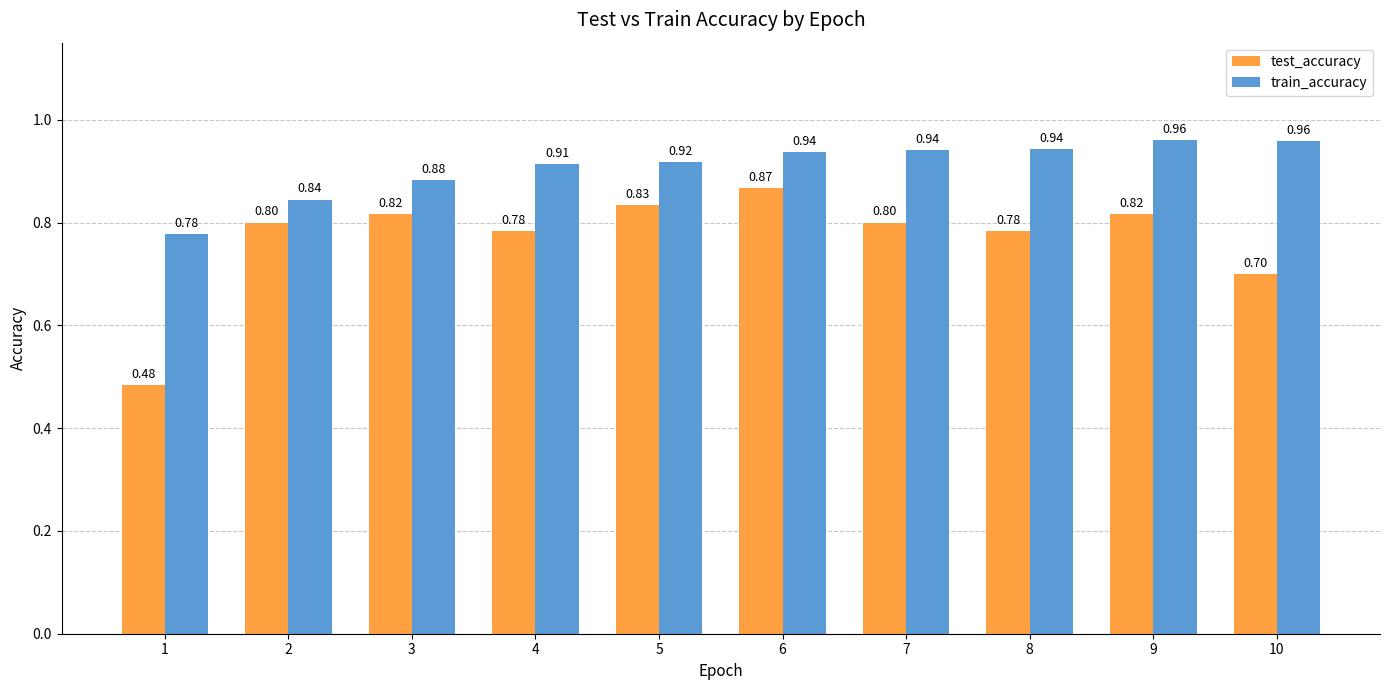

What value does the test_accuracy series have at 3?

0.8